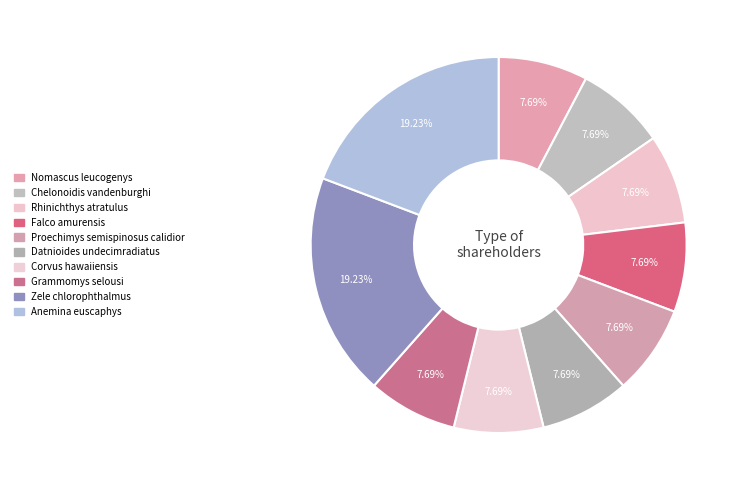

How many segments does this pie chart have?

10